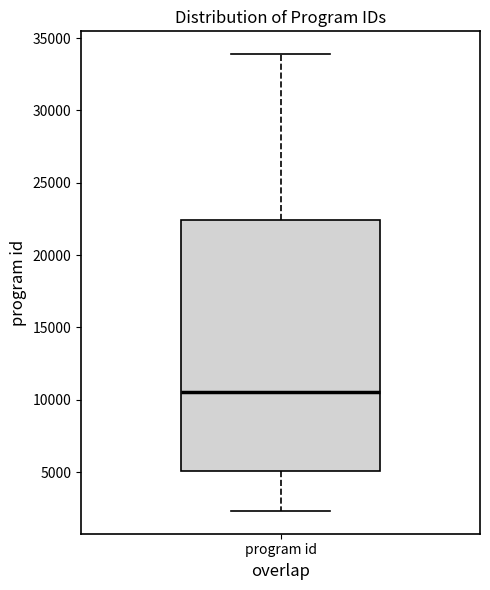

Where does the median line of the box for program id sit on the y-axis? The values are not printed on the chart, so give them approximately, as read against the axis.

10500